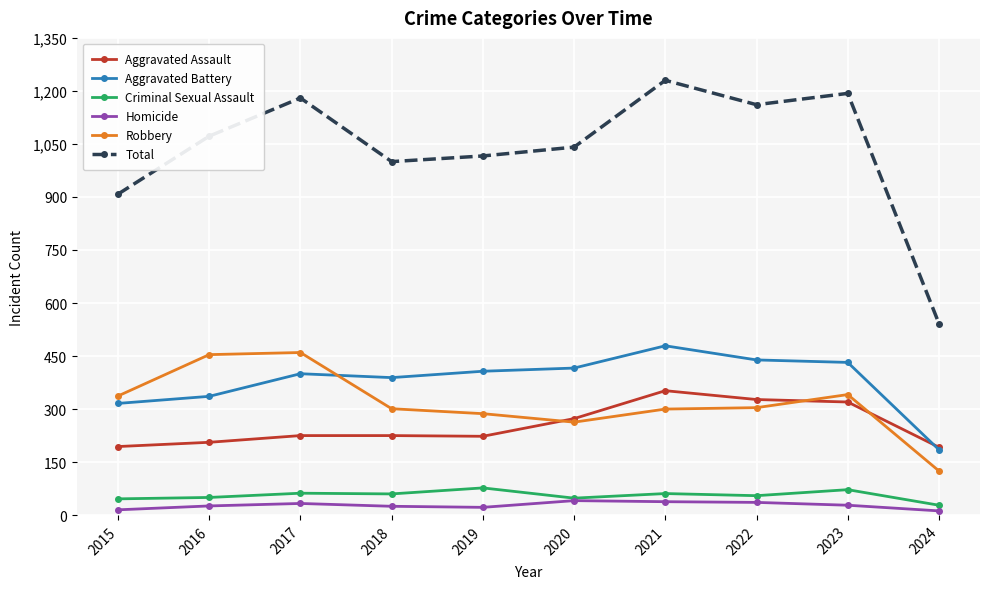

Which series has the largest total across all categories?

Total